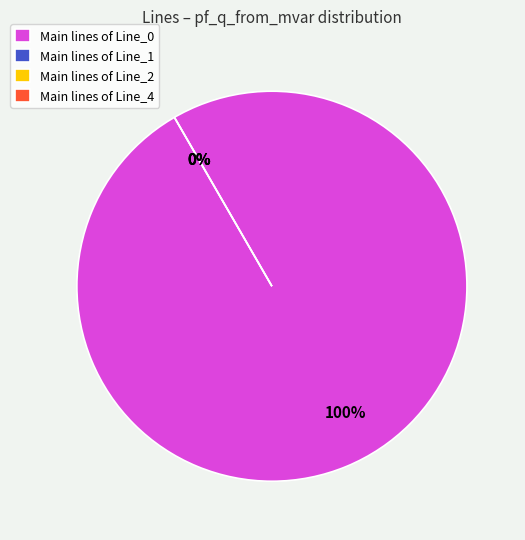

Which category has the smallest portion of the pie?

Line_1